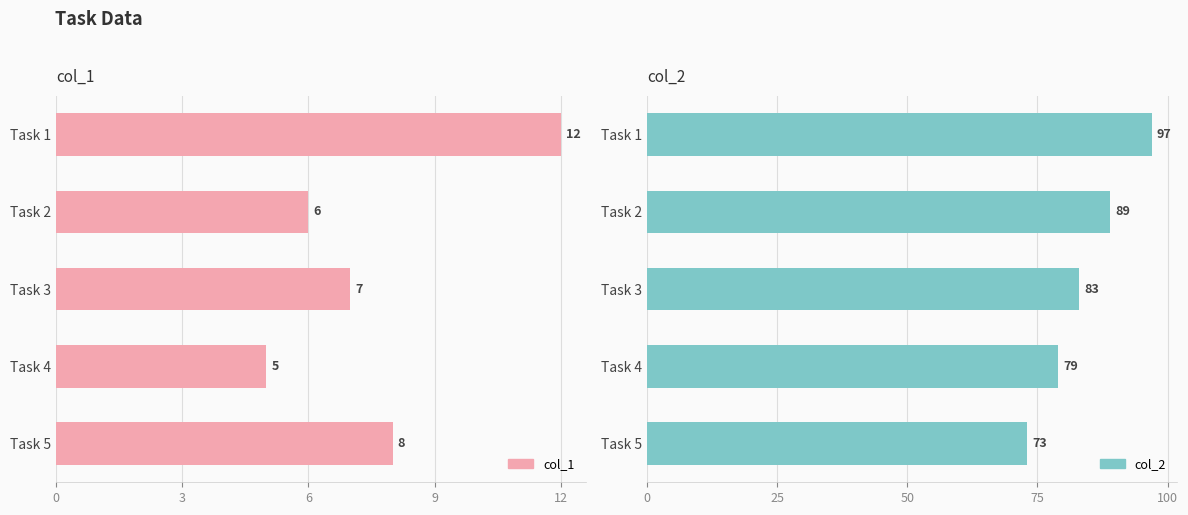

How many col_1 values are between 6 and 8?

3